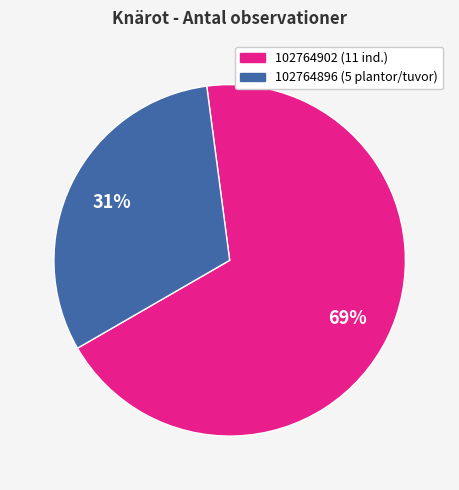

To the nearest percent, what is the combined percentage of 102764896 and 102764902?

100%